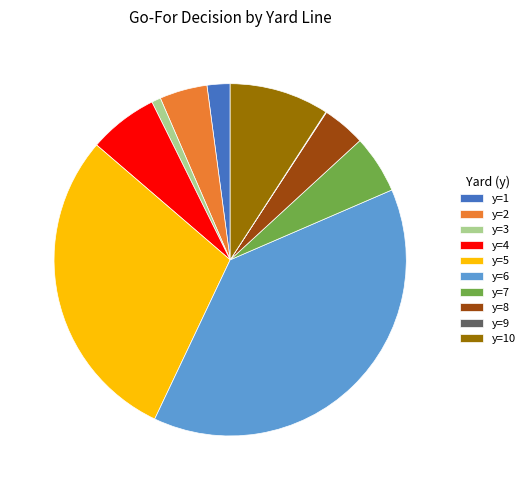

Is it true that y=1 is 2% of the pie?

True